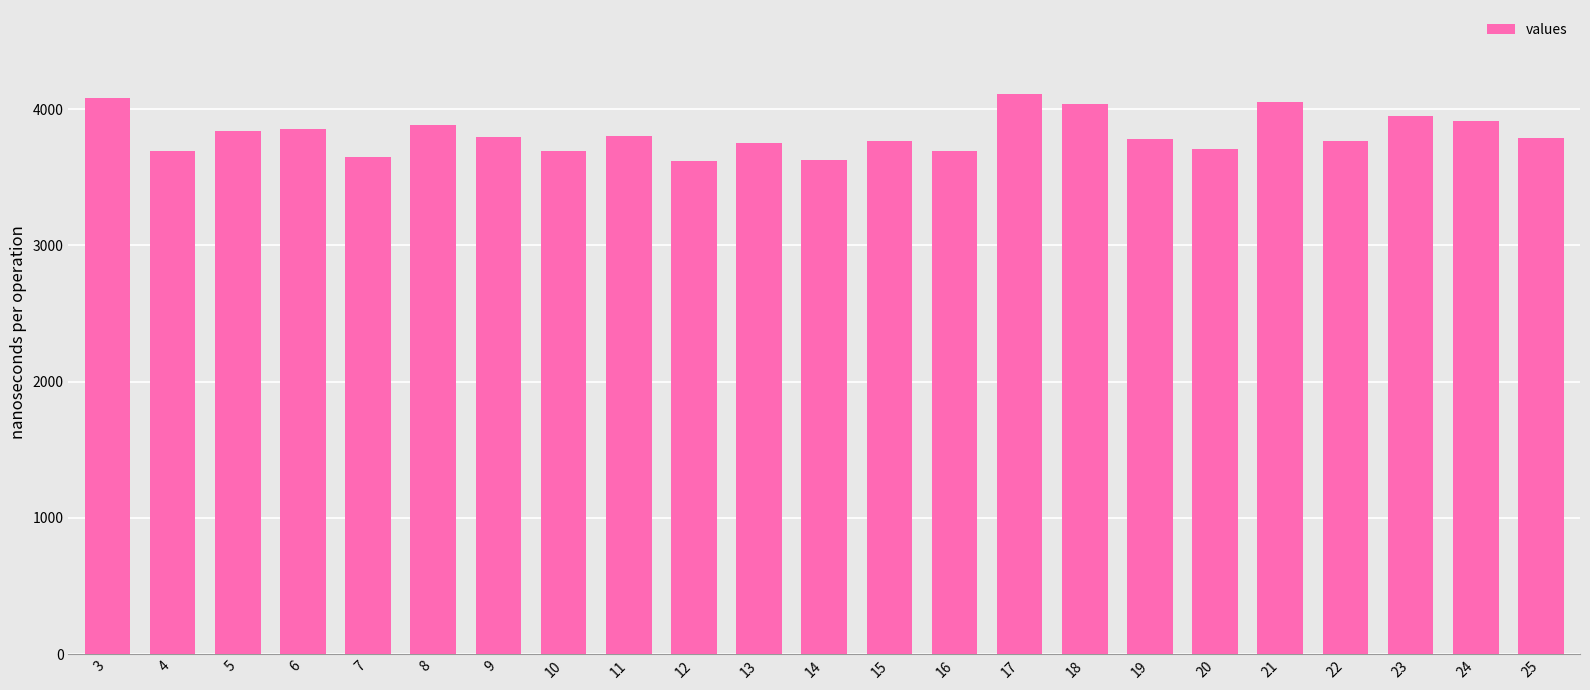

What is the sum of the values at 20 and 14?

7333